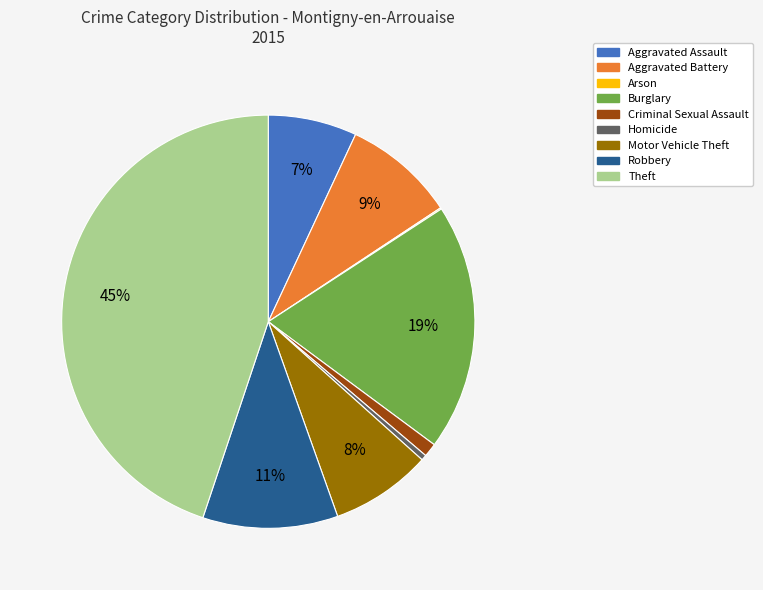

Which slice is the largest?

Theft